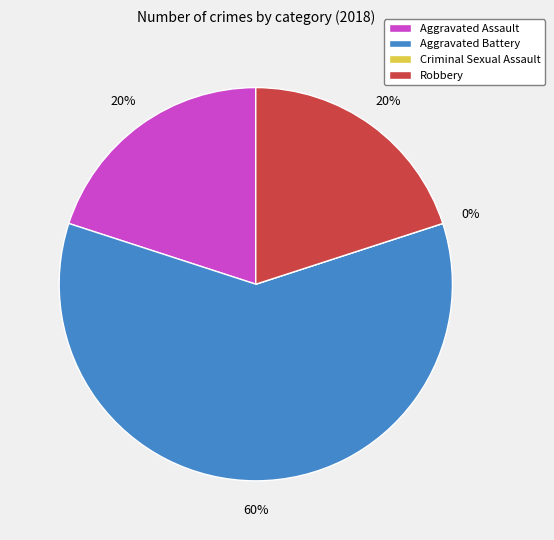

Is there any slice that represents more than half of the pie?

Yes